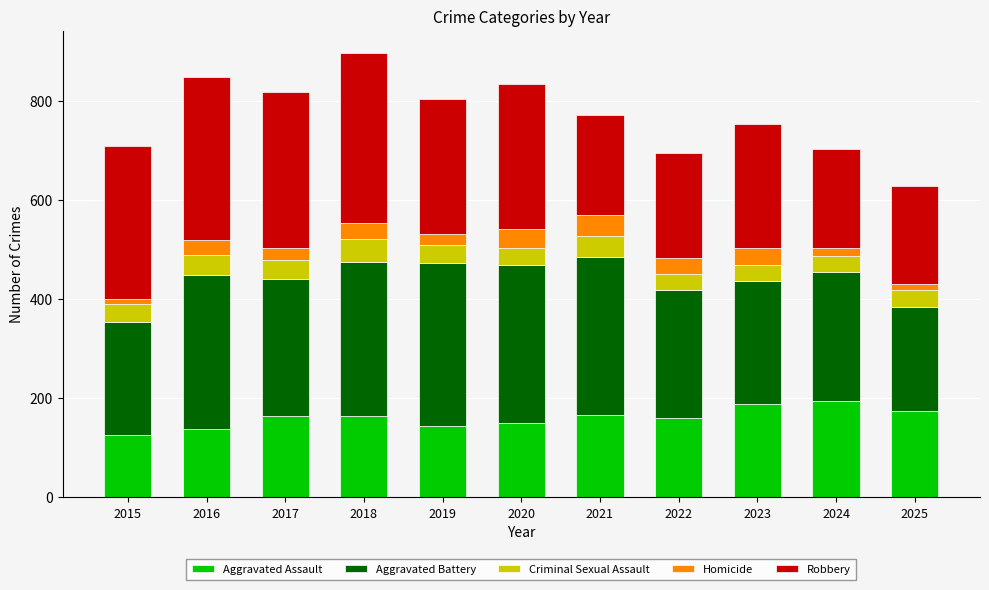

What is the total value across all series at 2019?

803